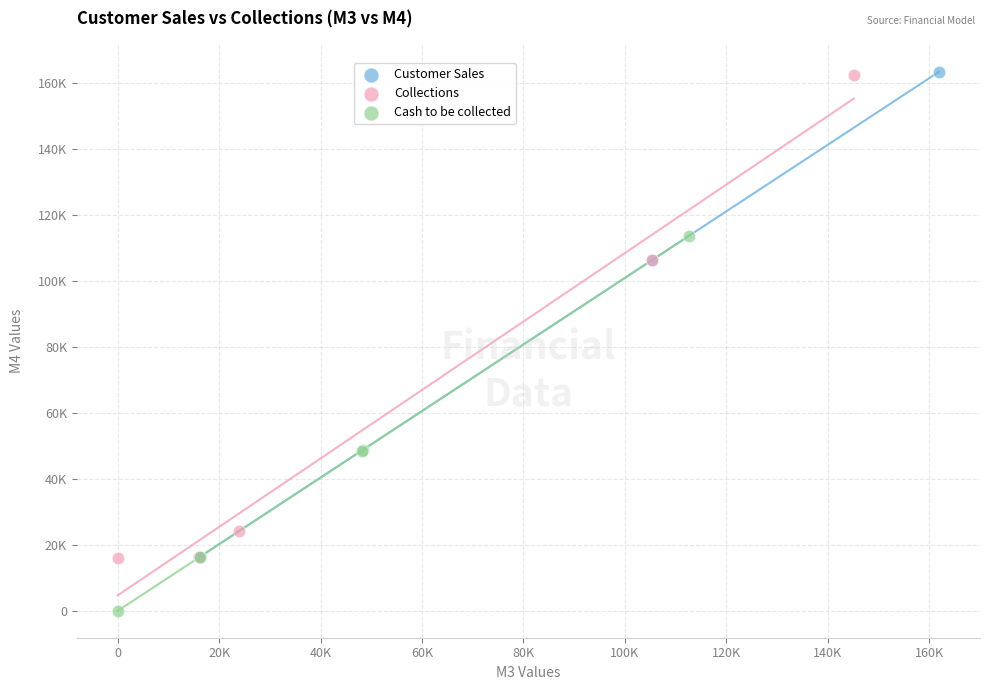

What are all the series names shown in the legend?

Customer Sales, Collections, Cash to be collected